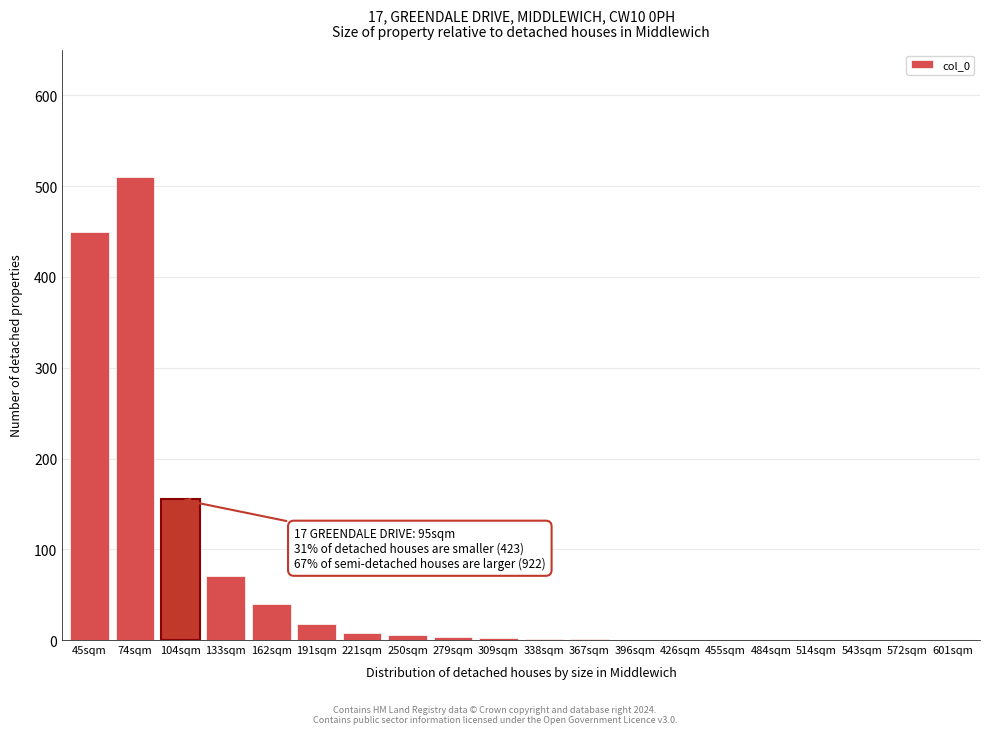

What is the change in value from 133sqm to 455sqm?

-70